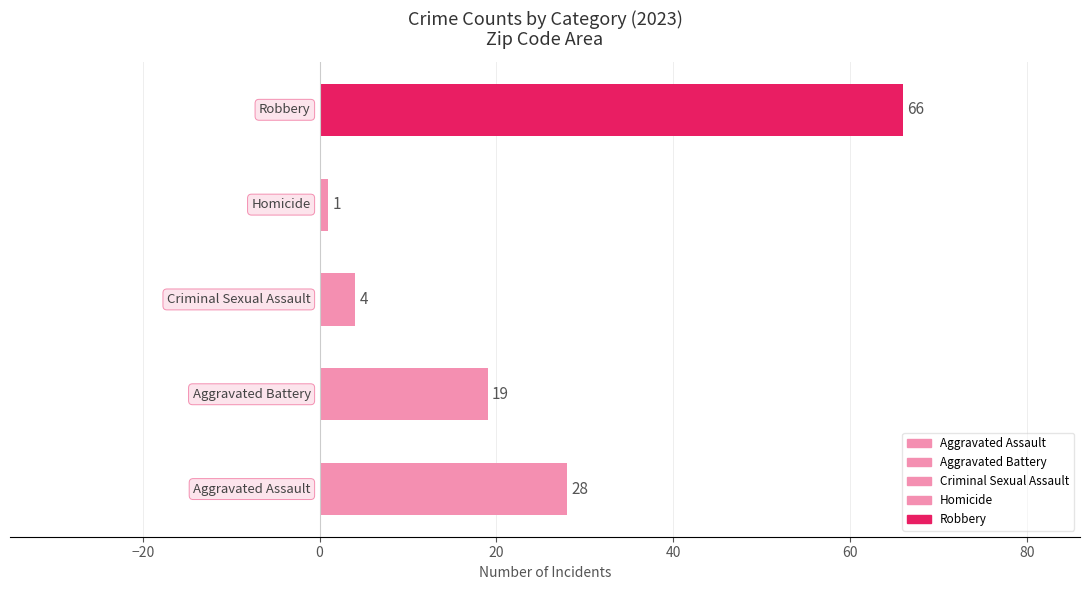

How many bars are there in total?

5